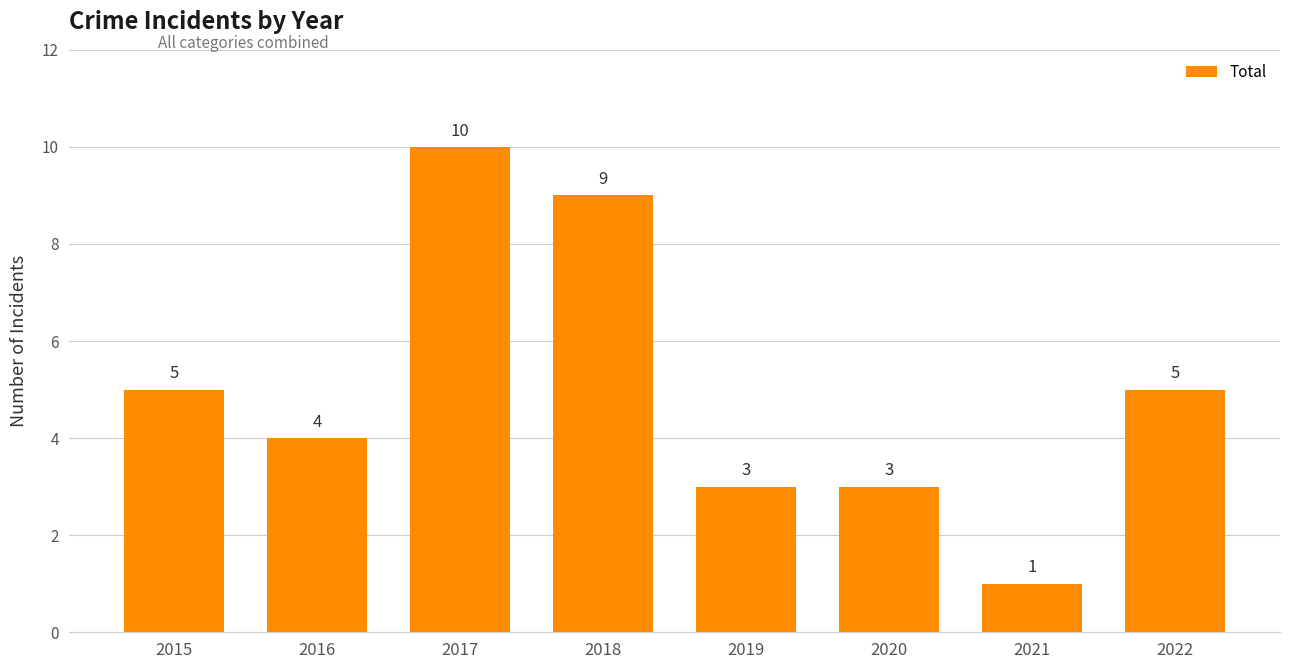

Which has a higher value, 2021 or 2020?

2020